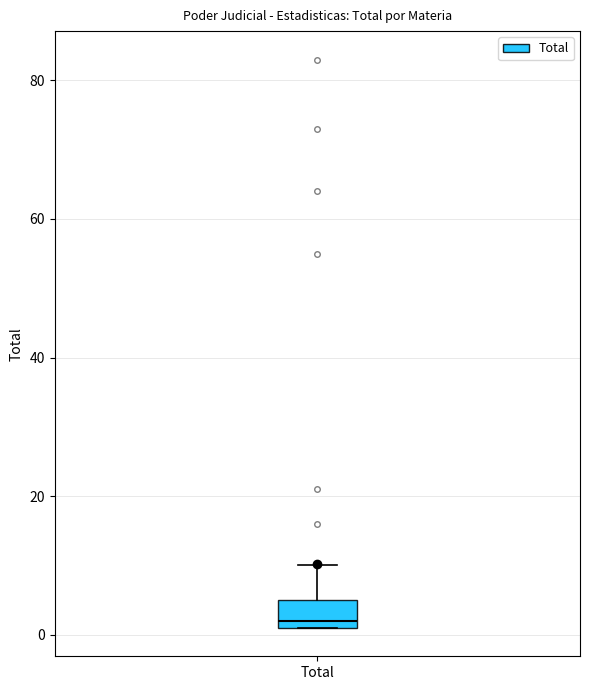

Transcribe this box plot: give where the median line is, the range the box spans, and where the two whiskers end, as read against the y-axis. The values are not printed on the chart, so give them approximately, as read against the axis.

median 2 (just above the box's lower edge), box 2 to 6, whiskers 2 to 10